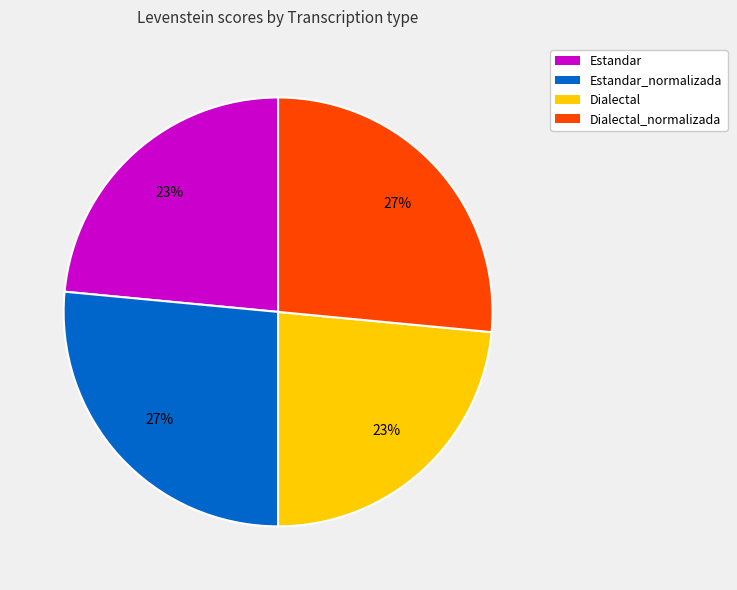

To the nearest percent, what is the combined percentage of Dialectal and Estandar_normalizada?

50%